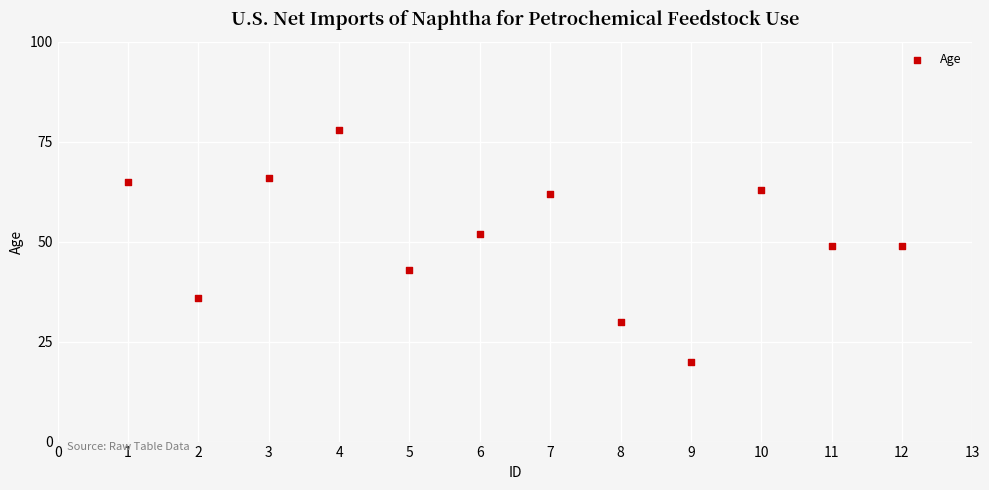

What is the average X value?

6